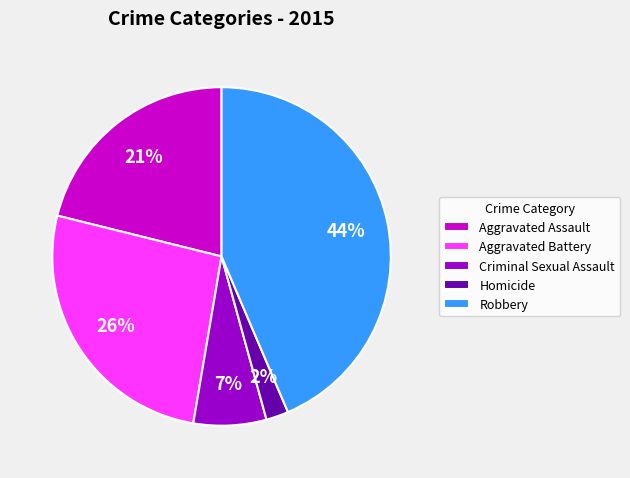

Is the sum of Homicide and Robbery greater than half?

No